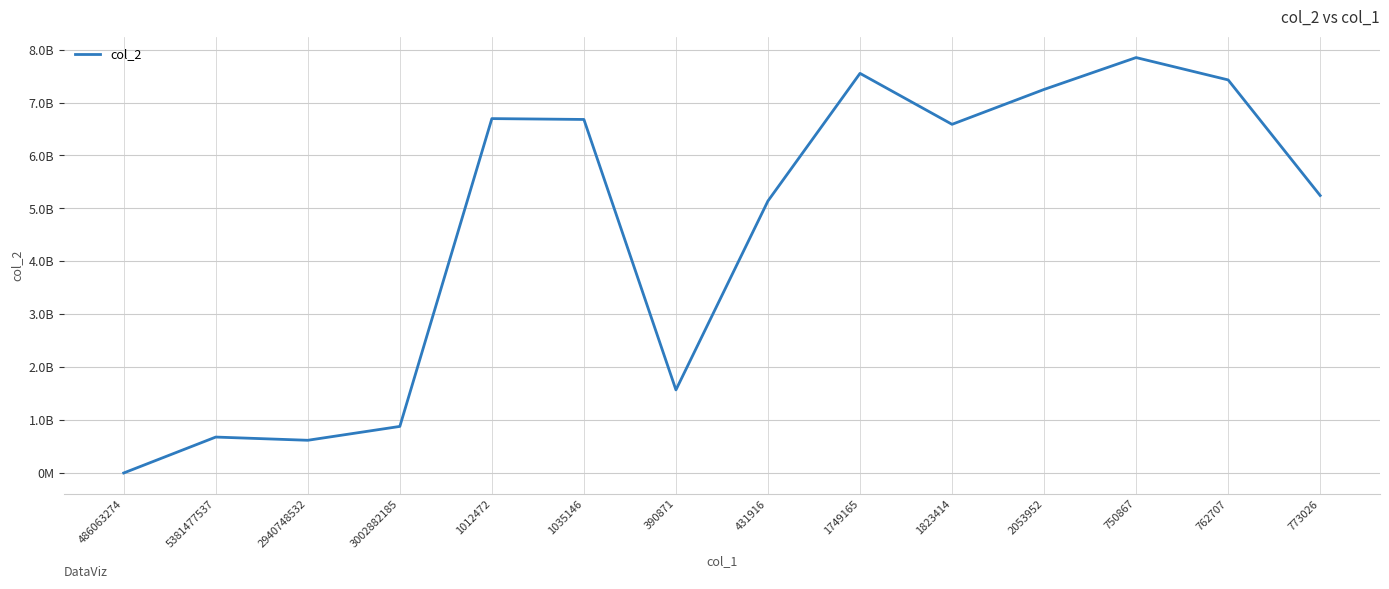

What is the average value?

4584861205